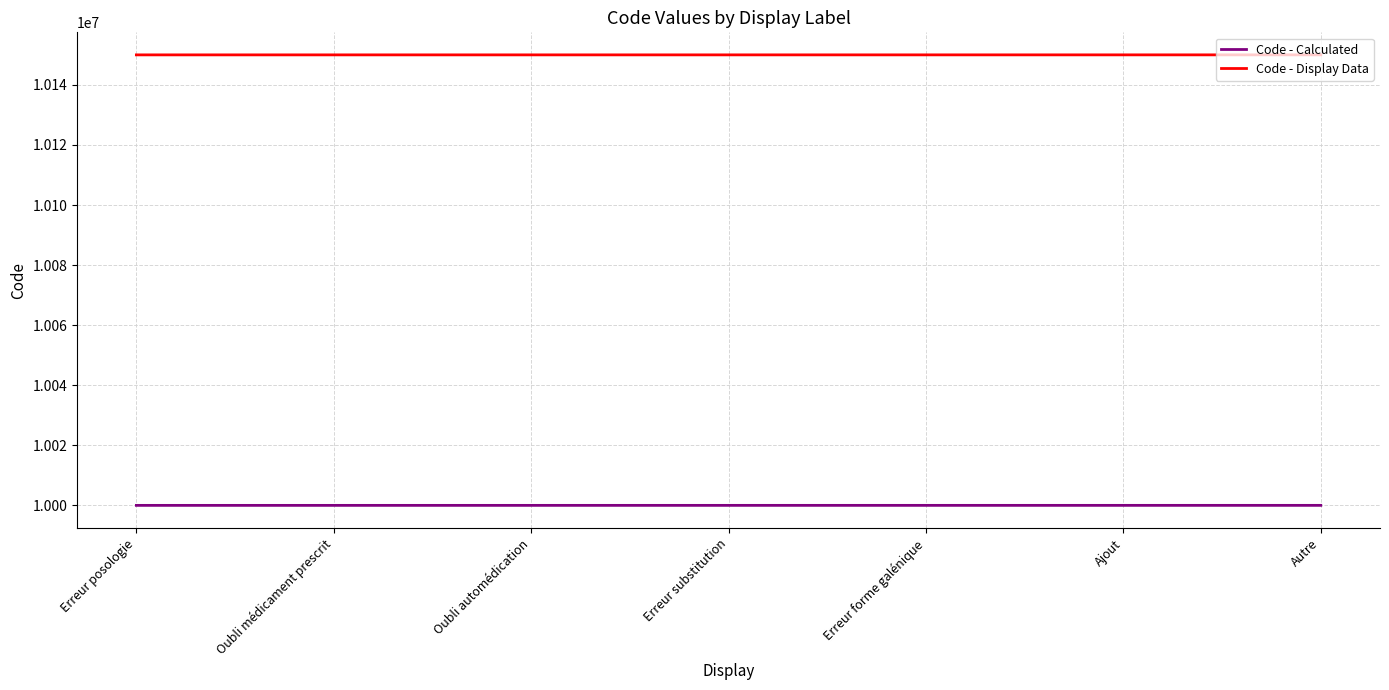

Read the Code - Display Data value at Erreur forme galénique.

10150005